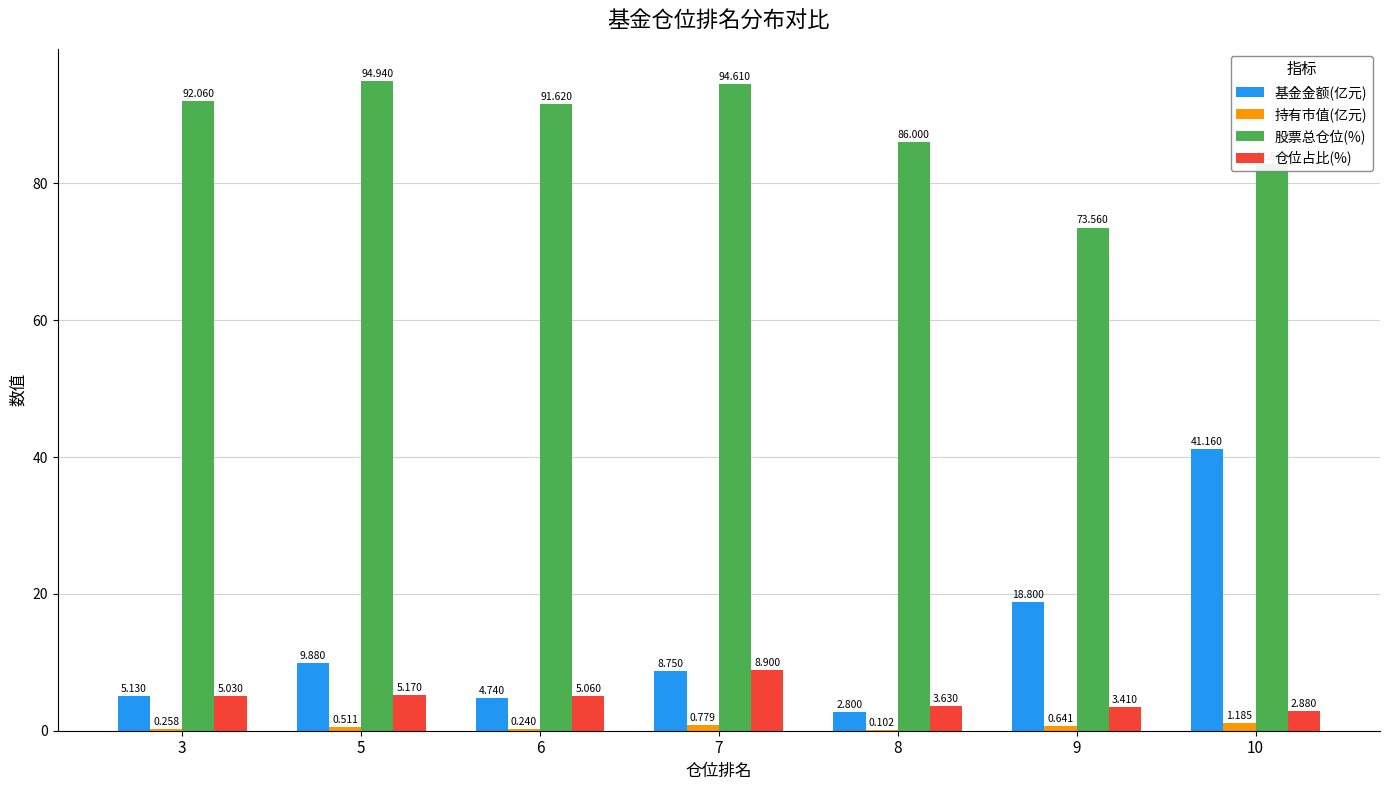

Where is 持有市值(亿元) nearest to the value 0?

8